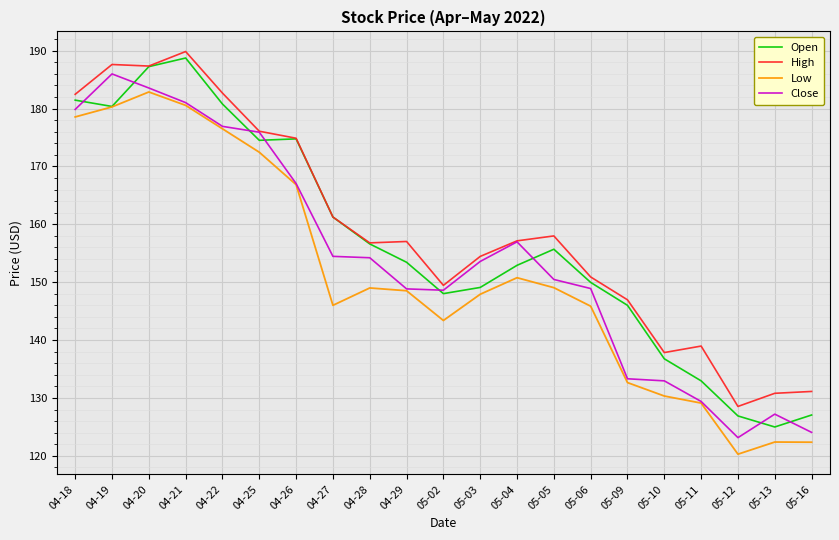

How many interior local valleys does the Low series have?

3